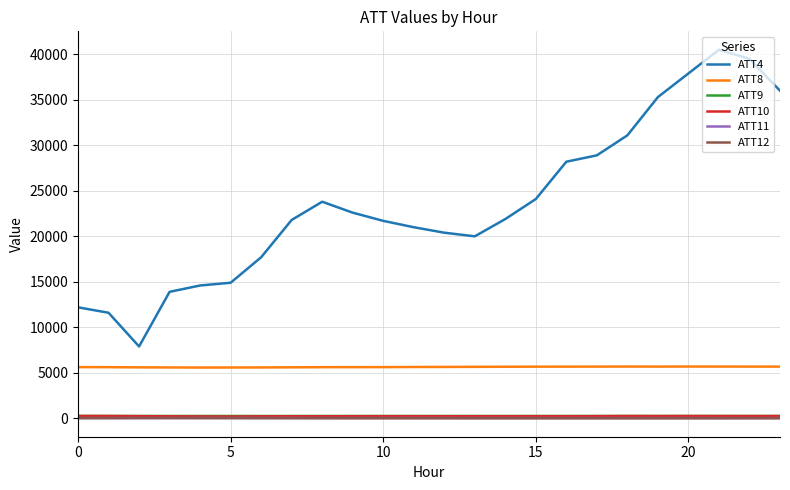

Does the chart have visible grid lines?

Yes